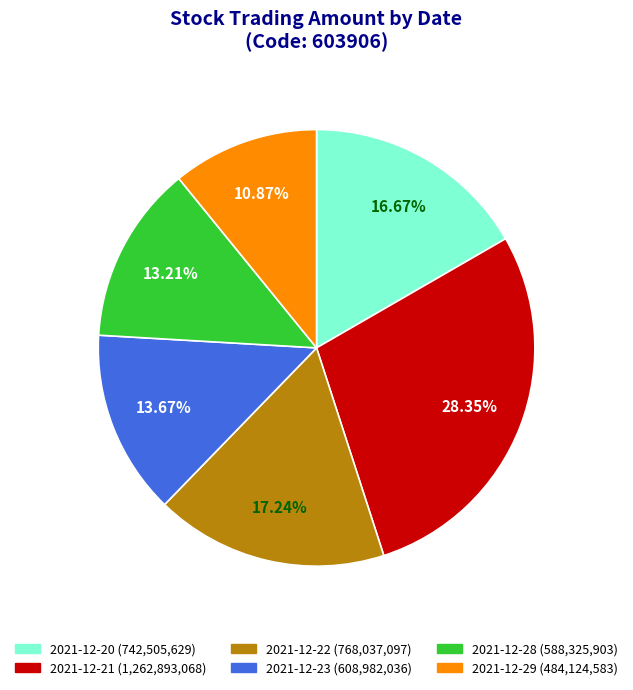

What percentage is the 2021-12-22 slice, to the nearest percent?

17%